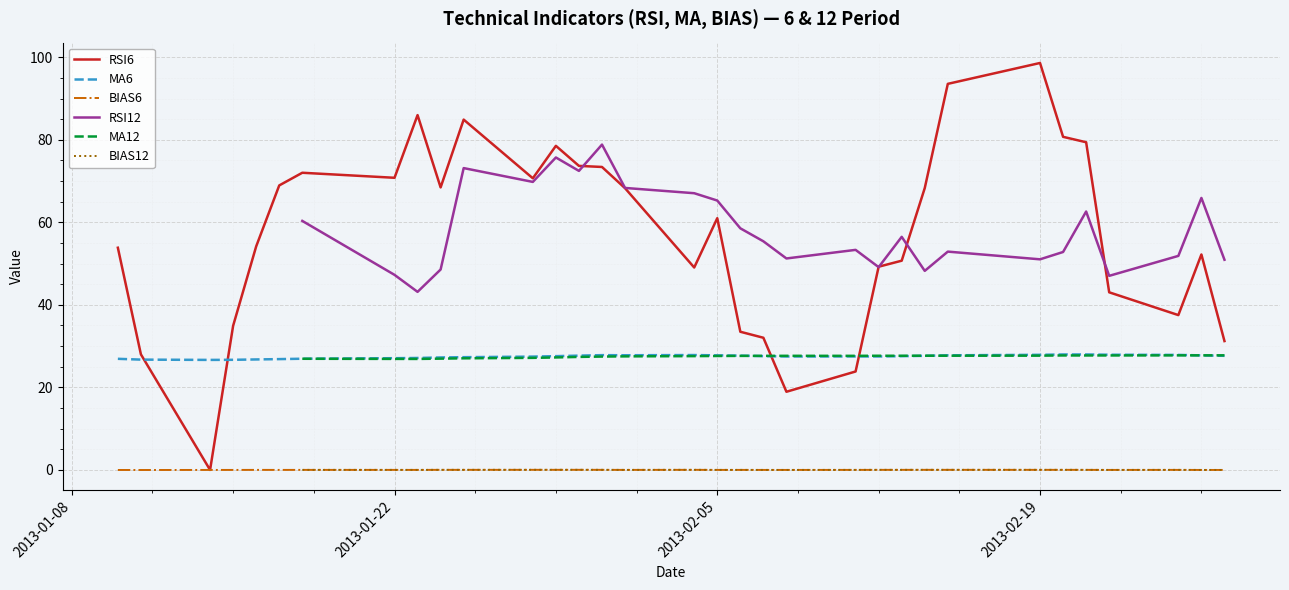

True or false: BIAS12 and MA12 cross at least once.

False